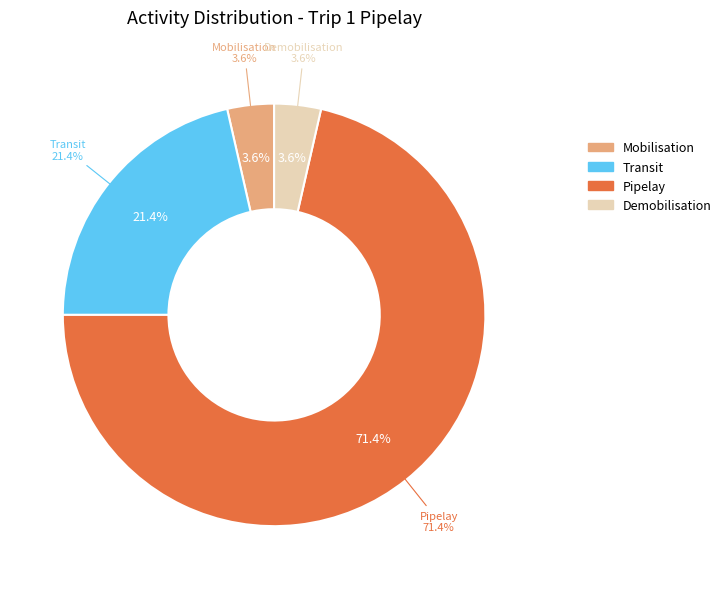

What portion of the pie excludes Transit?

78.6%